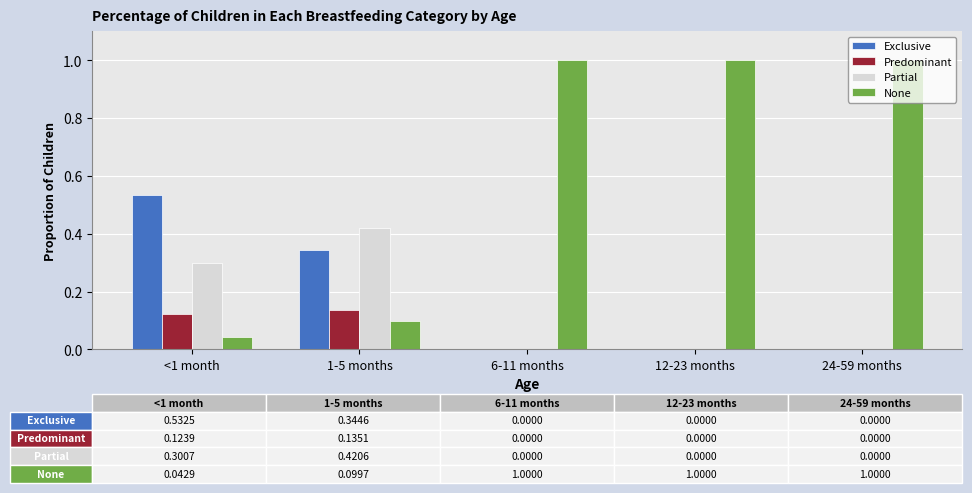

Which series has the widest spread of values?

None